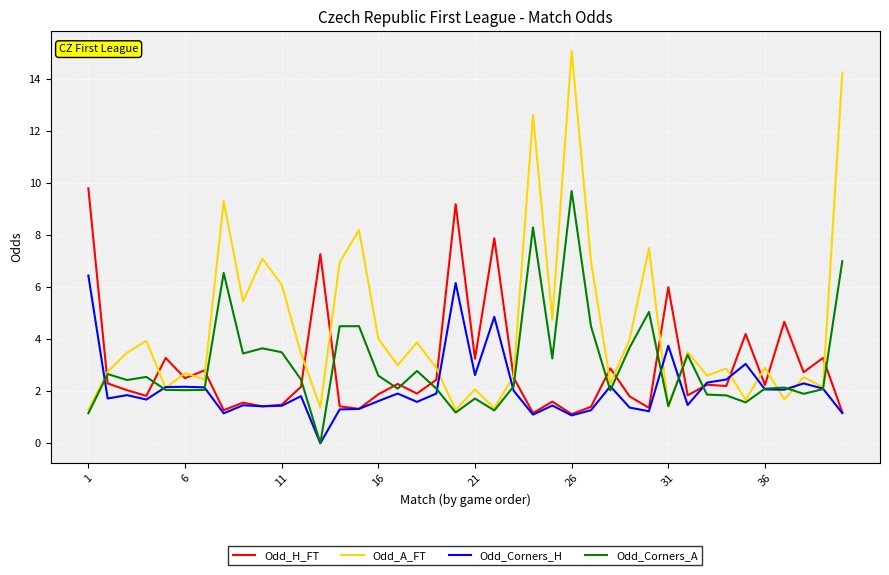

What is the maximum value for Odd_A_FT?

15.1